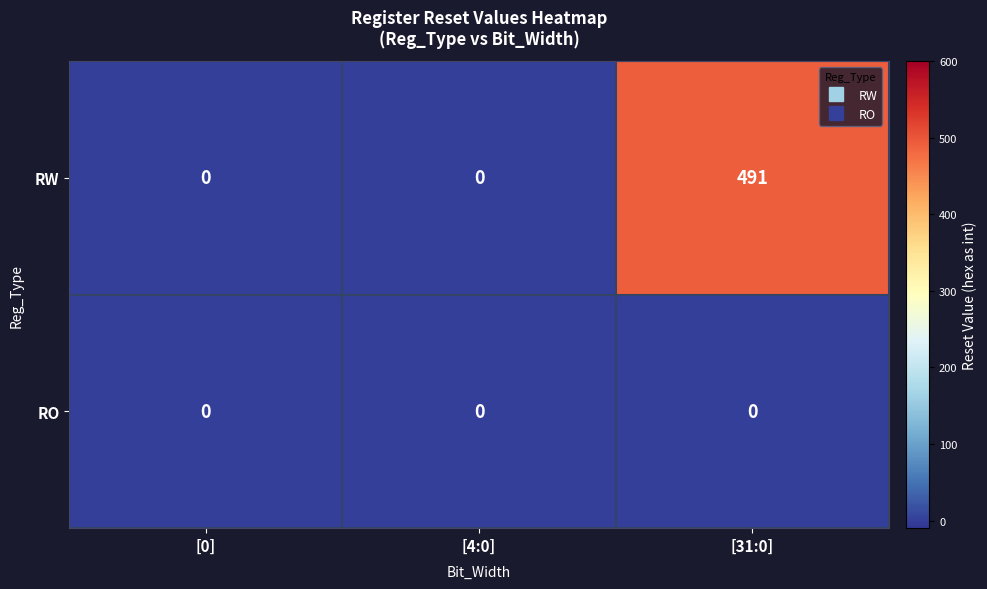

Rank the series by their average value, from lowest to highest.

RO, RW